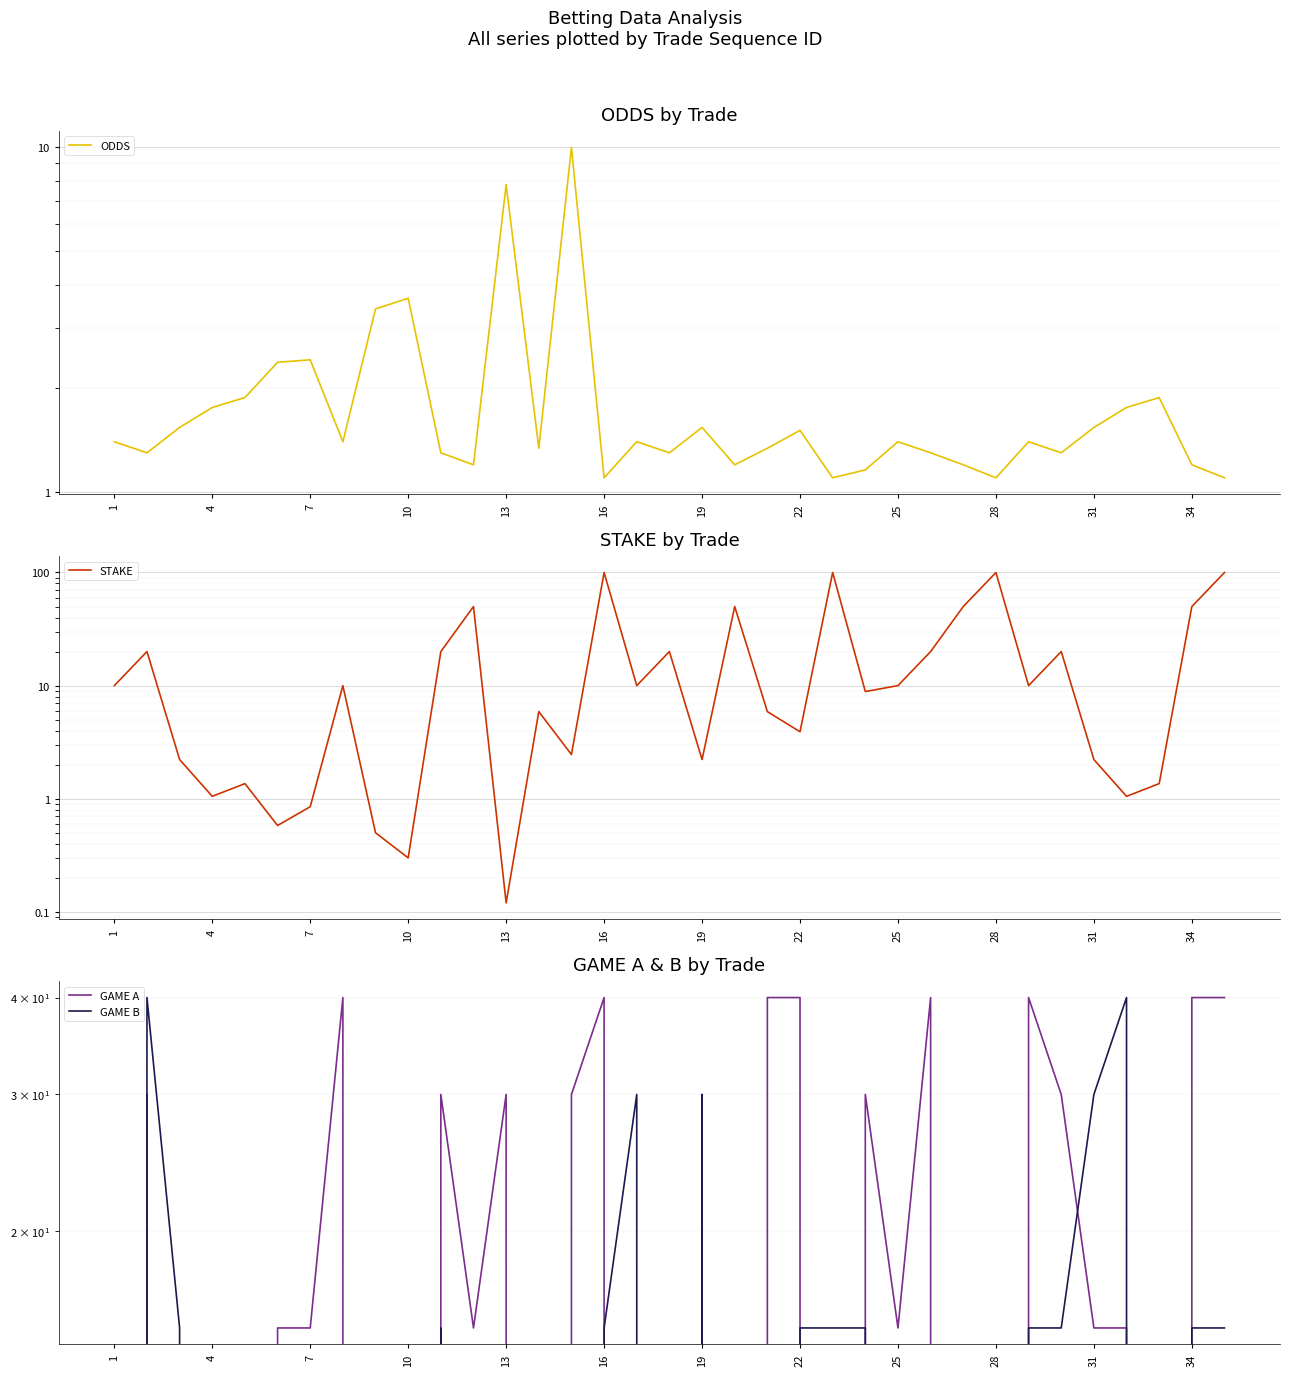

What is the difference between the maximum and minimum values in the GAME A series?

40.0